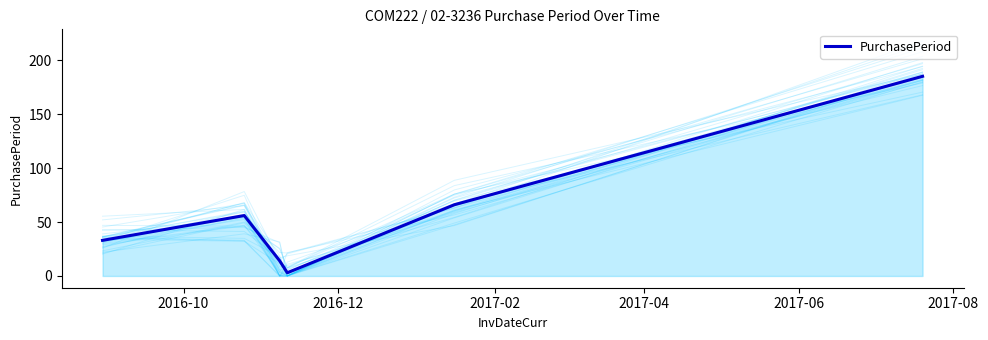

What is the maximum value for PurchasePeriod?

185